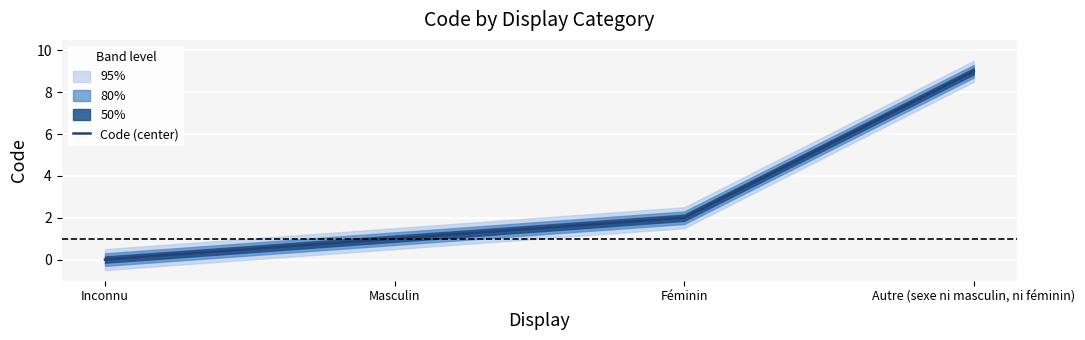

What position from the right is Masculin?

3